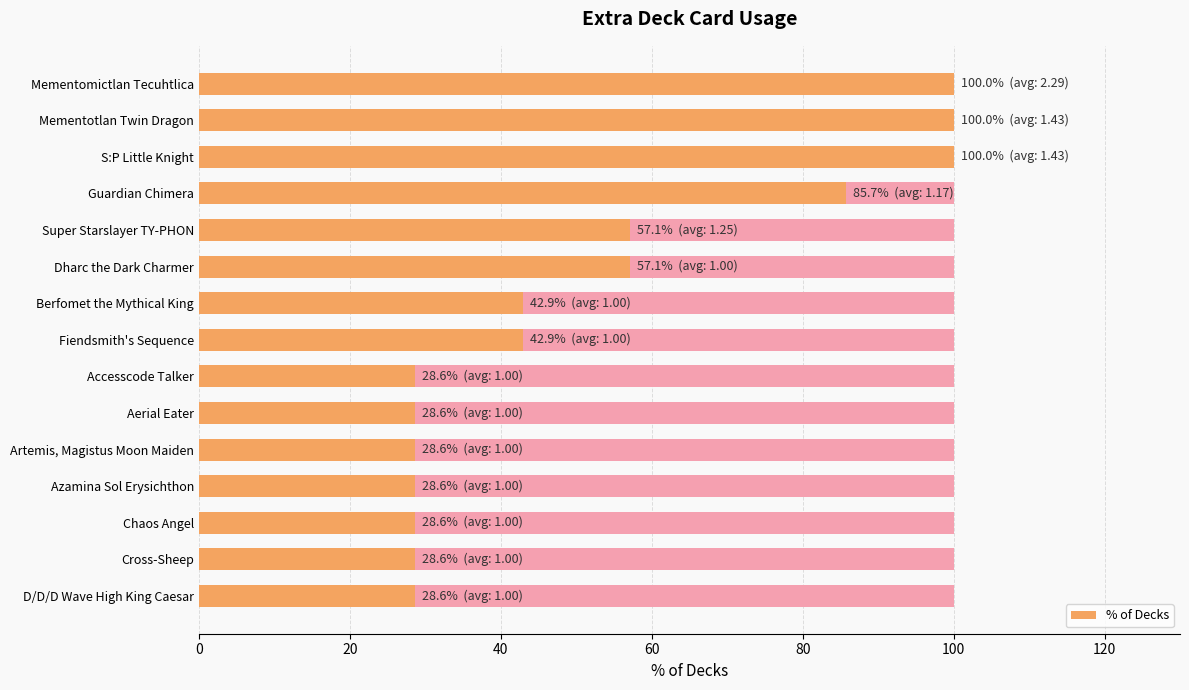

Is it true that the value at Fiendsmith's Sequence is 27.2?

False